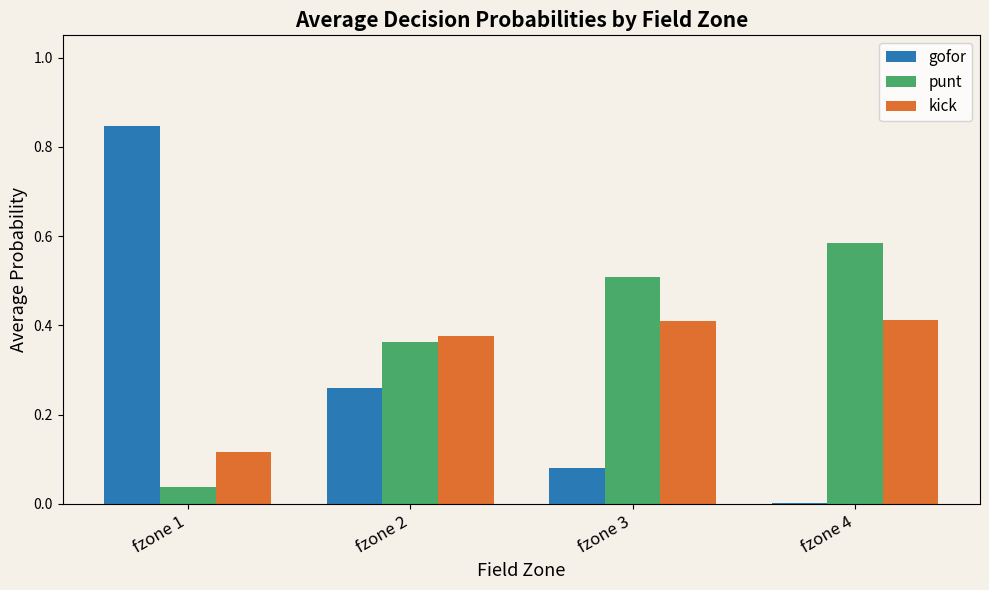

What is the total value across all series at fzone 4?

1.0